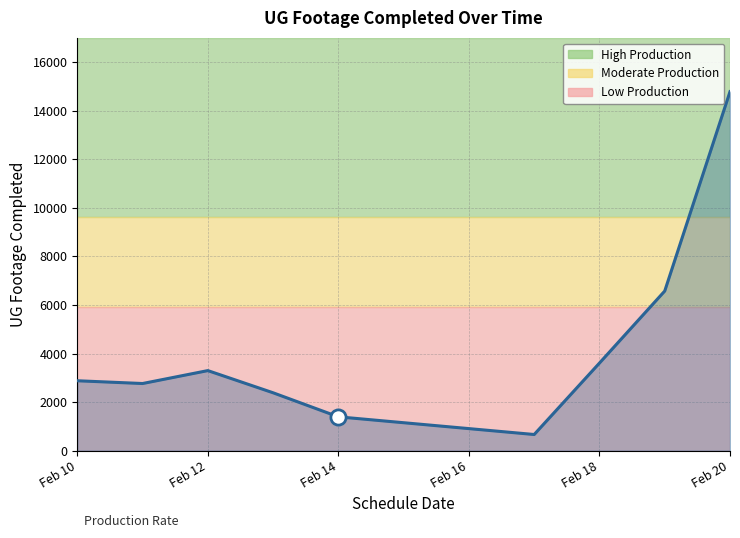

What is the greatest value displayed?

14781